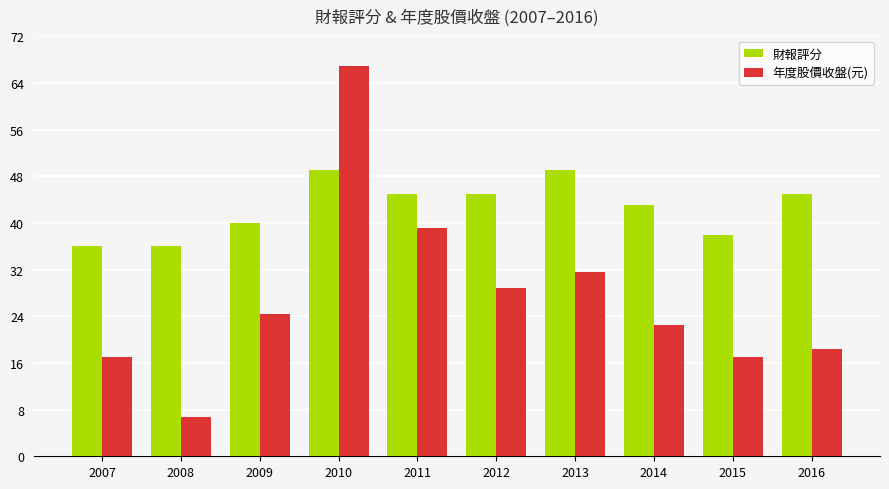

Rank the series at 2016 from highest to lowest value.

財報評分, 年度股價收盤(元)